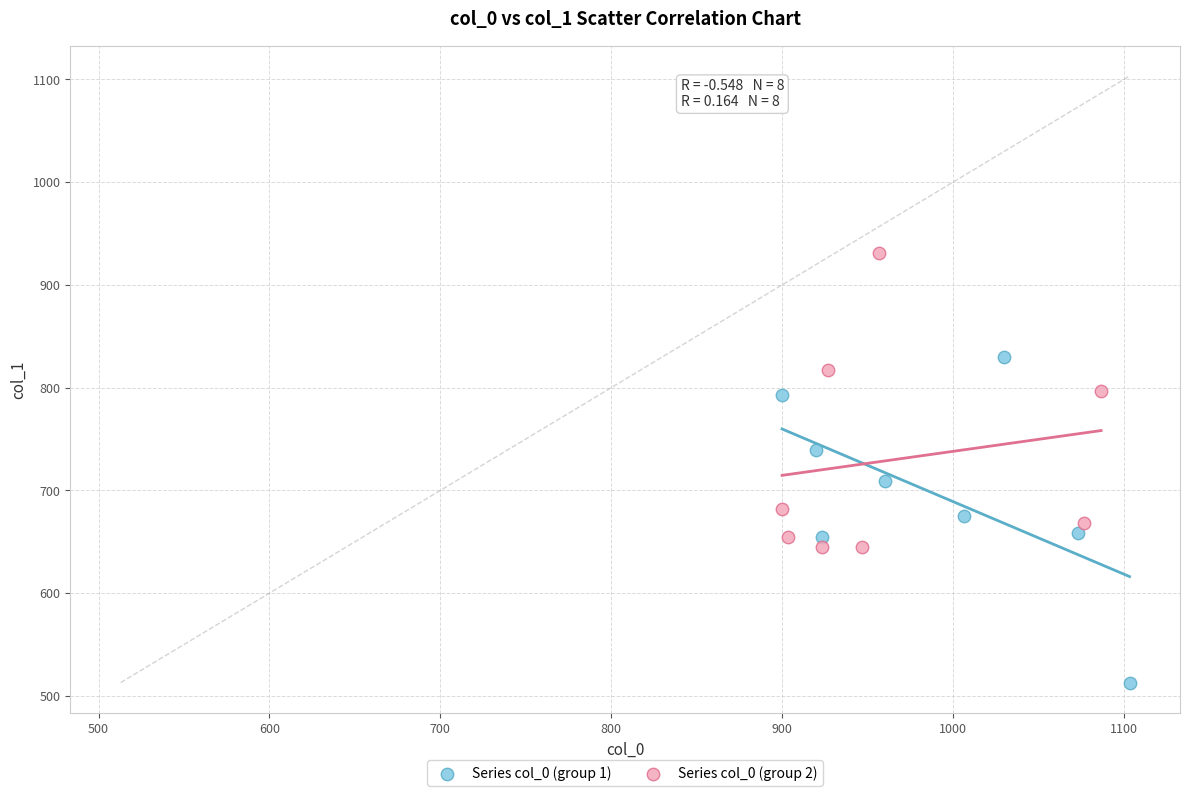

Which series contains the lowest Y value?

Series col_0 (group 1)